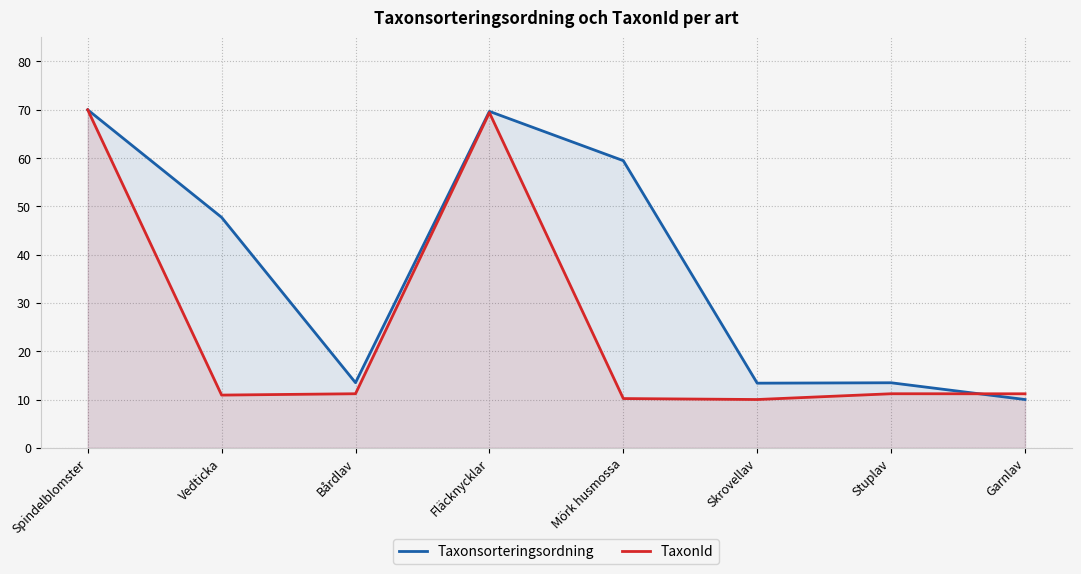

At how many categories does at least one series exceed 66?

2